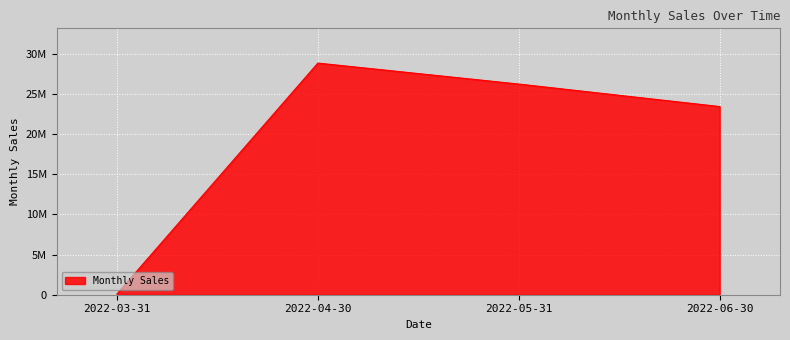

What is the label of the 1st point from the right?

2022-06-30